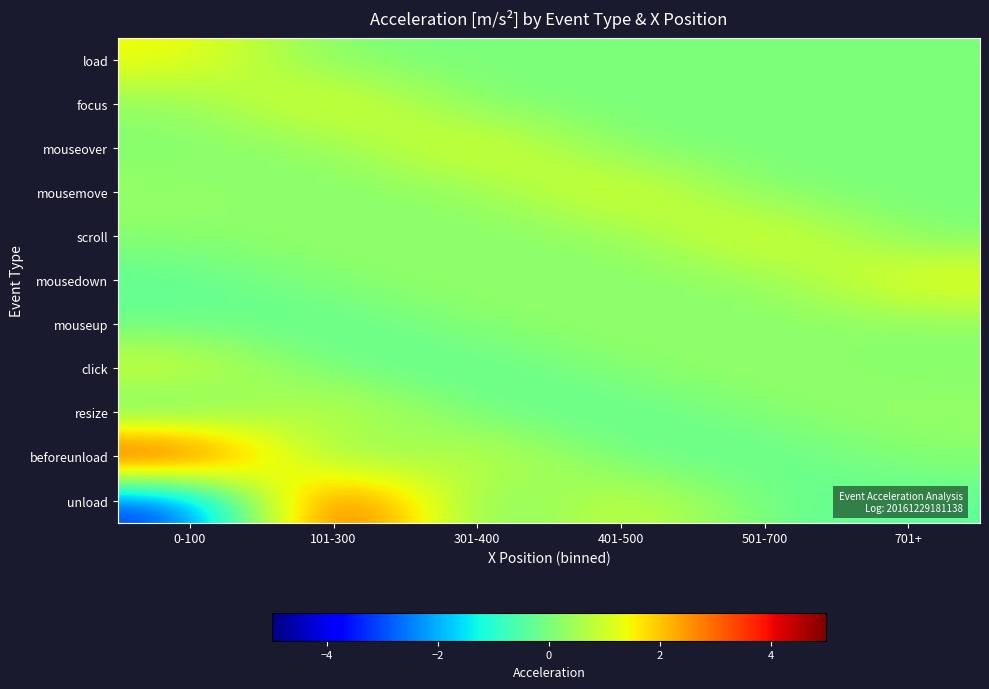

List the series in order of their peak value, highest first.

beforeunload, unload, load, focus, mouseover, mousemove, scroll, mousedown, click, resize, mouseup